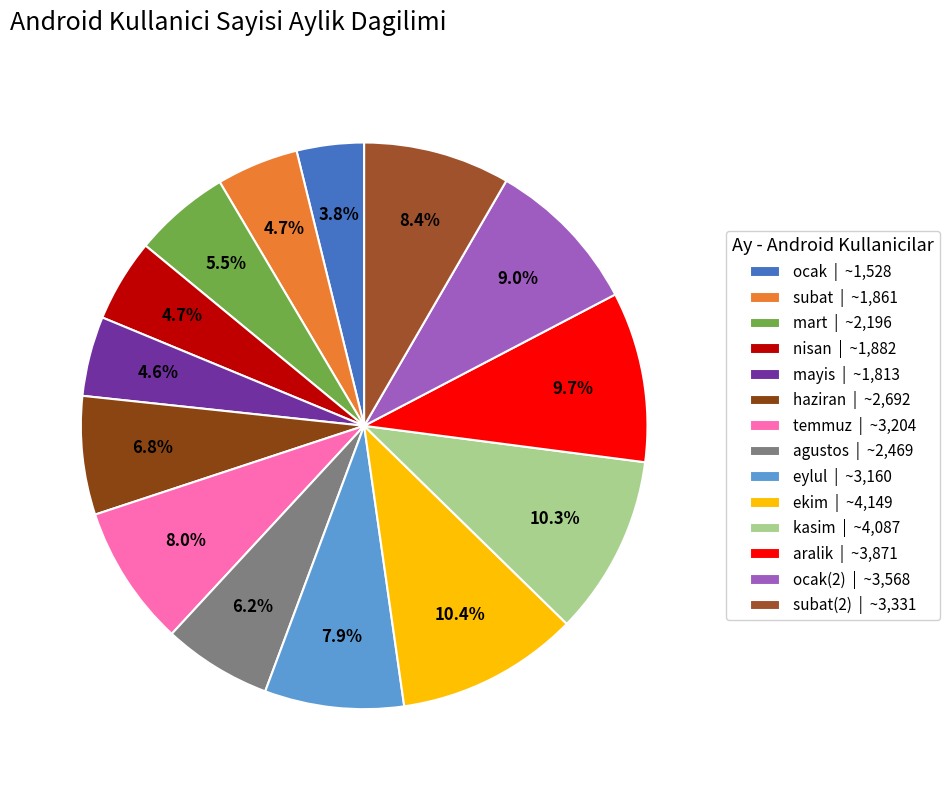

Is there any slice that represents more than half of the pie?

No